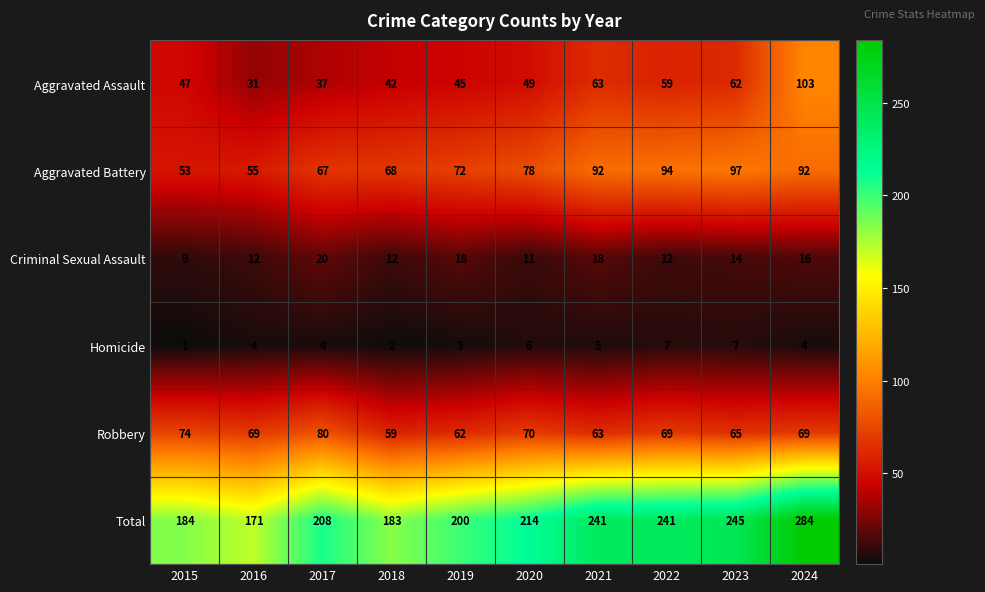

List the labels in order of Aggravated Assault value, largest first.

2024, 2021, 2023, 2022, 2020, 2015, 2019, 2018, 2017, 2016